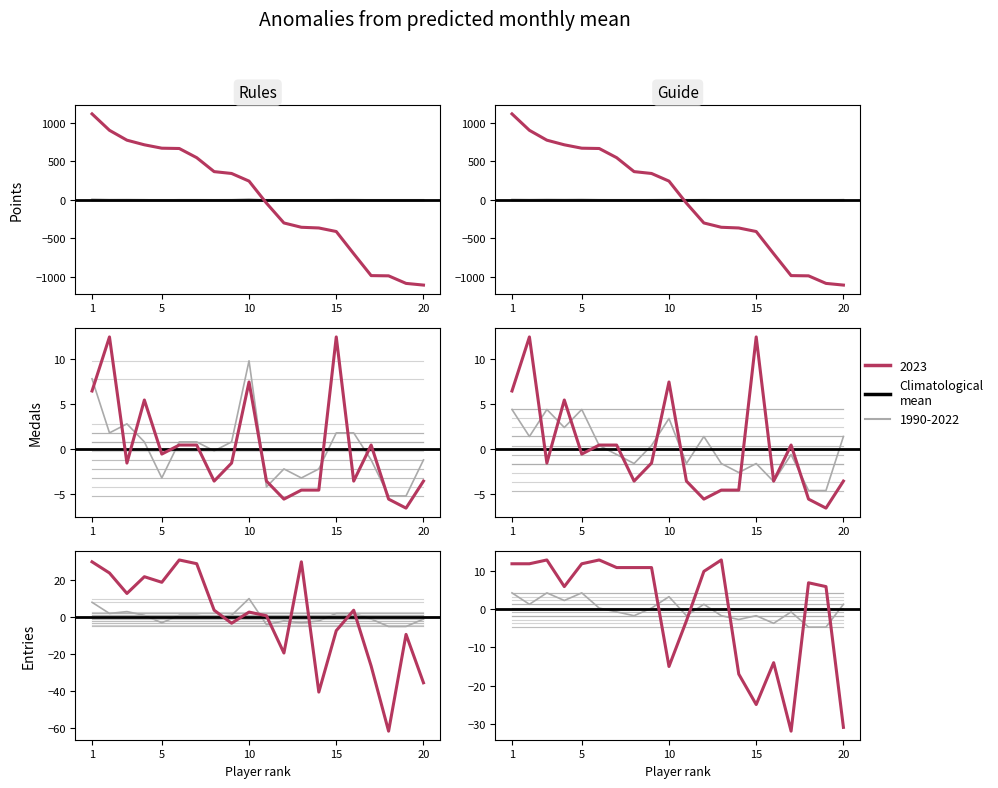

What is the difference between the medals values at 1 and 15?

6.0